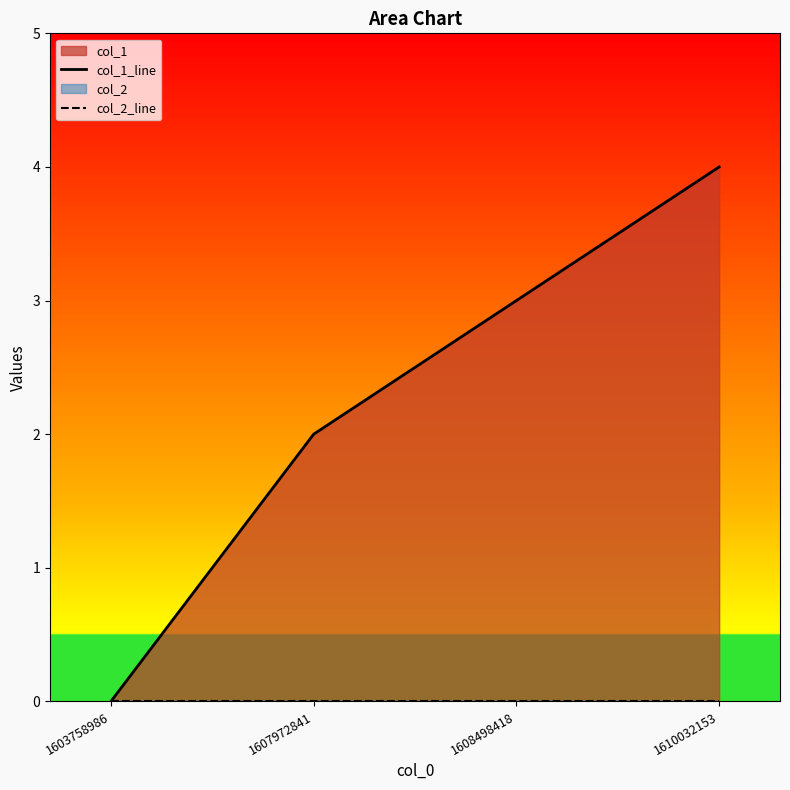

Reading left to right, extract all data points from this chart.

col_1_line: 1603758986=0	1607972841=2	1608498418=3	1610032153=4
col_2_line: 1603758986=0	1607972841=0	1608498418=0	1610032153=0